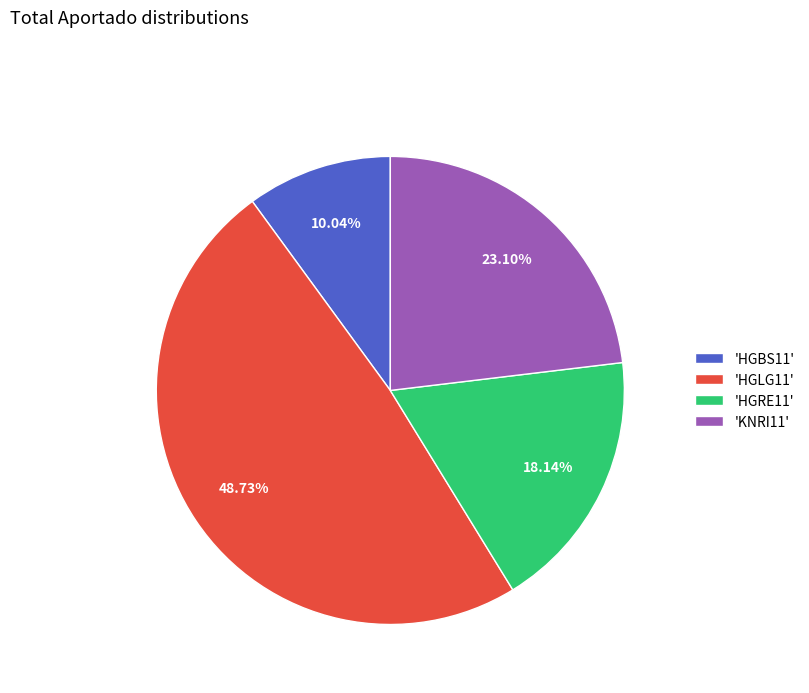

What is the ratio of the value at 'HGLG11' to the value at 'HGBS11'?

4.9